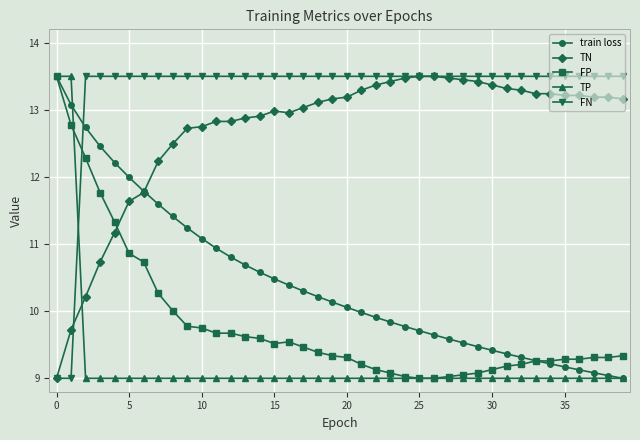

What is the value of the TN point at the 34th from the left?

13.2